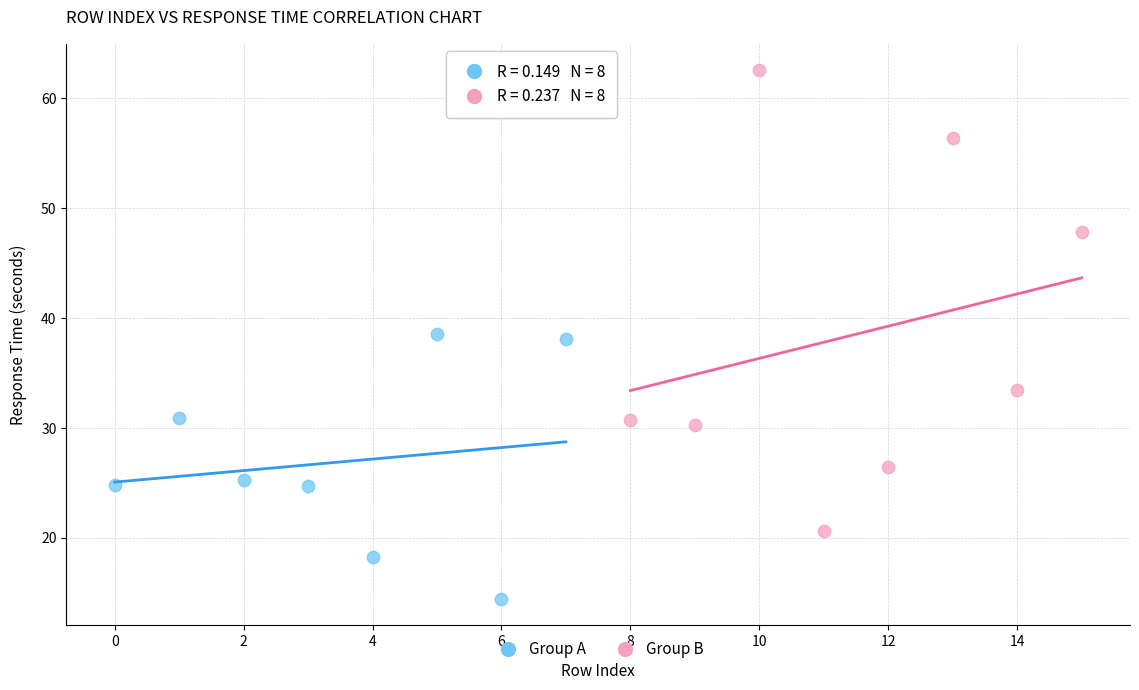

What are all the series names shown in the legend?

Group A, Group B